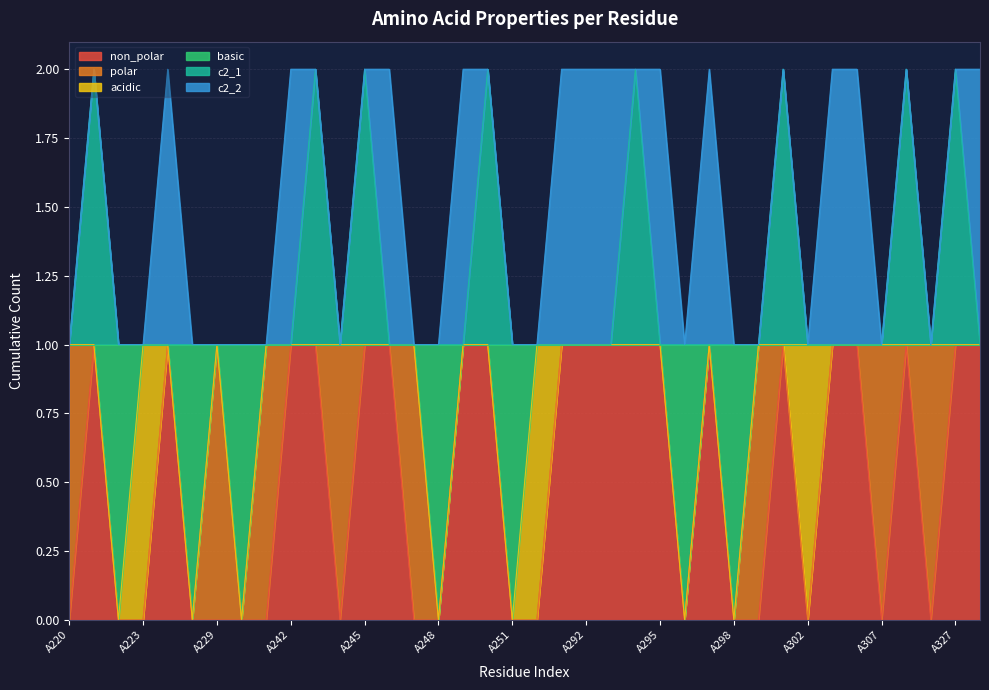

What are all the series names shown in the legend?

non_polar, polar, acidic, basic, c2_1, c2_2